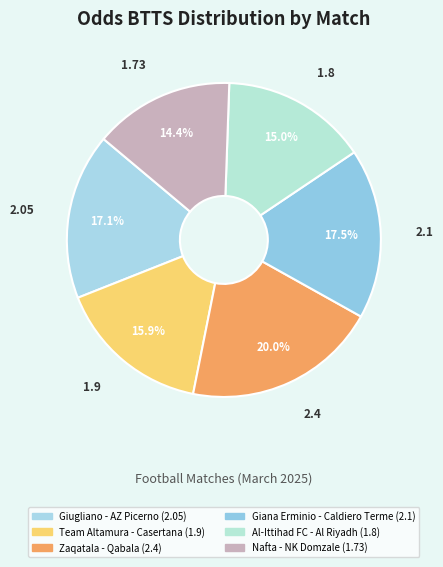

Is Team Altamura - Casertana the majority of the pie?

No